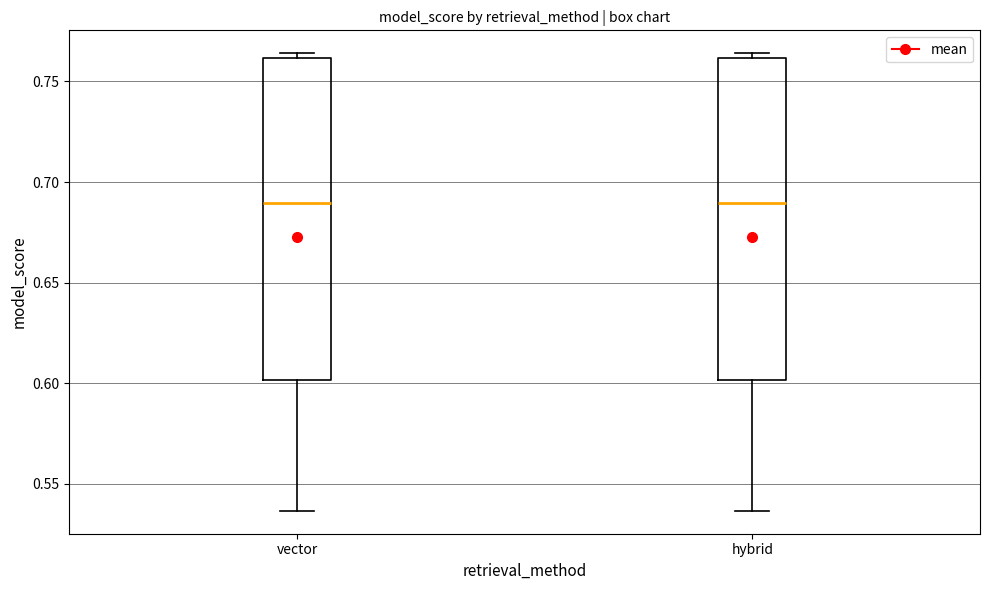

Reading left to right, read every box against the y-axis: the position of its median line, the range the box covers, and the ends of its whiskers. The values are not printed on the chart, so give them approximately, as read against the axis.

vector: median 0.690, box 0.600 to 0.760, whiskers 0.535 to 0.765
hybrid: median 0.690, box 0.600 to 0.760, whiskers 0.535 to 0.765